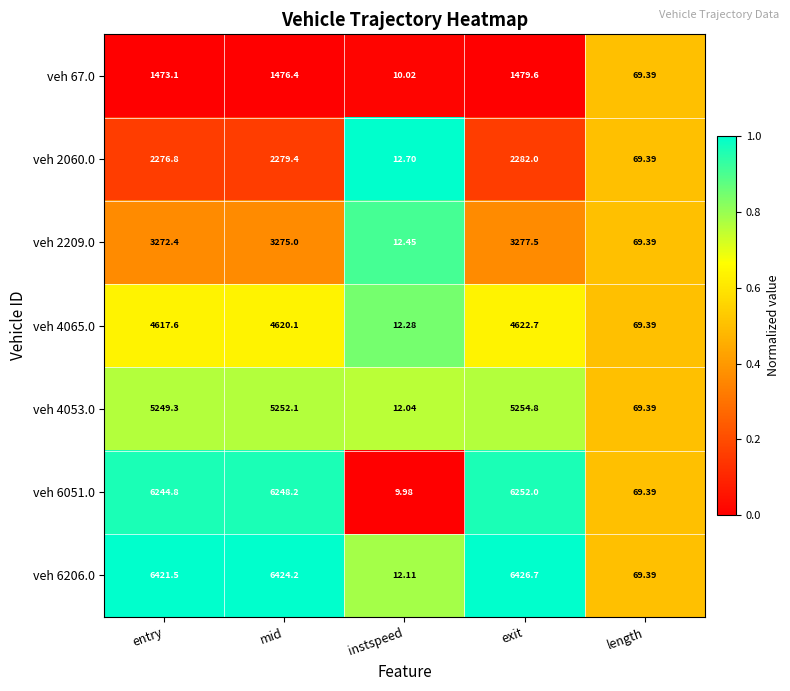

What is the spread (max minus min) of values at exit?

4947.1